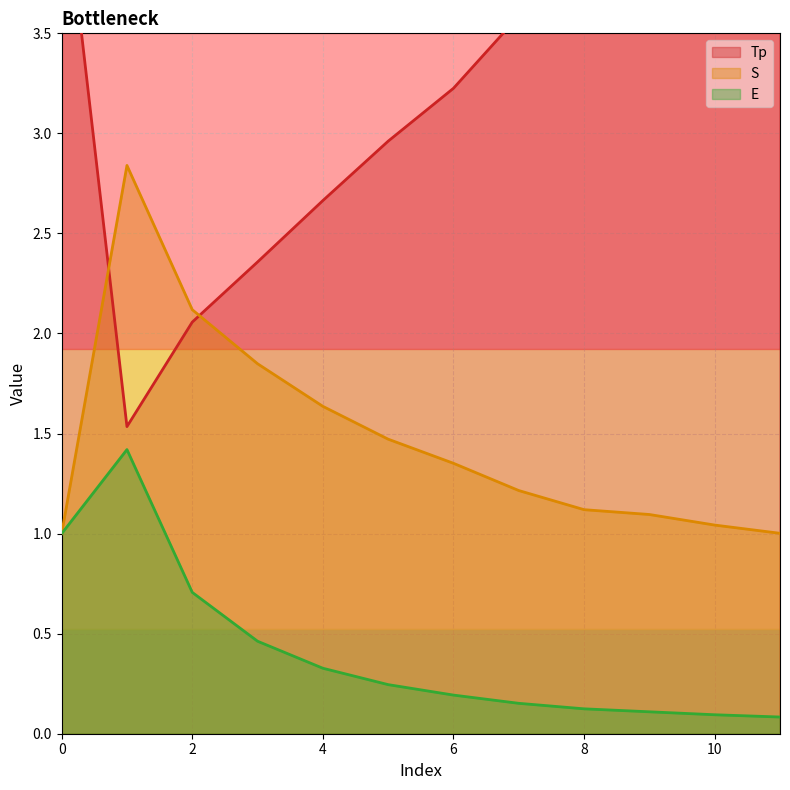

Reading left to right, extract all data points from this chart.

Tp: 0=4.4	1=1.5	2=2.1	3=2.4	4=2.7	5=3.0	6=3.2	7=3.6	8=3.9	9=4.0	10=4.2	11=4.4
S: 0=1.0	1=2.8	2=2.1	3=1.8	4=1.6	5=1.5	6=1.4	7=1.2	8=1.1	9=1.1	10=1.0	11=1.0
E: 0=1.0	1=1.4	2=0.7	3=0.5	4=0.3	5=0.2	6=0.2	7=0.2	8=0.1	9=0.1	10=0.1	11=0.1